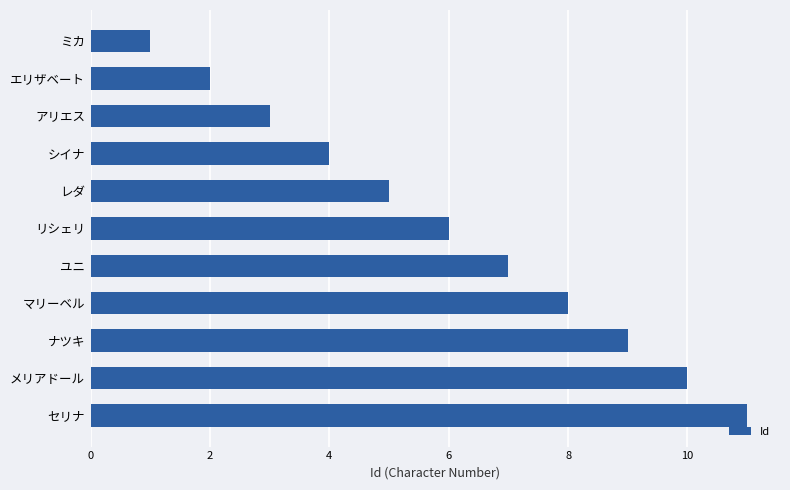

What is the change in value from エリザベート to メリアドール?

+8